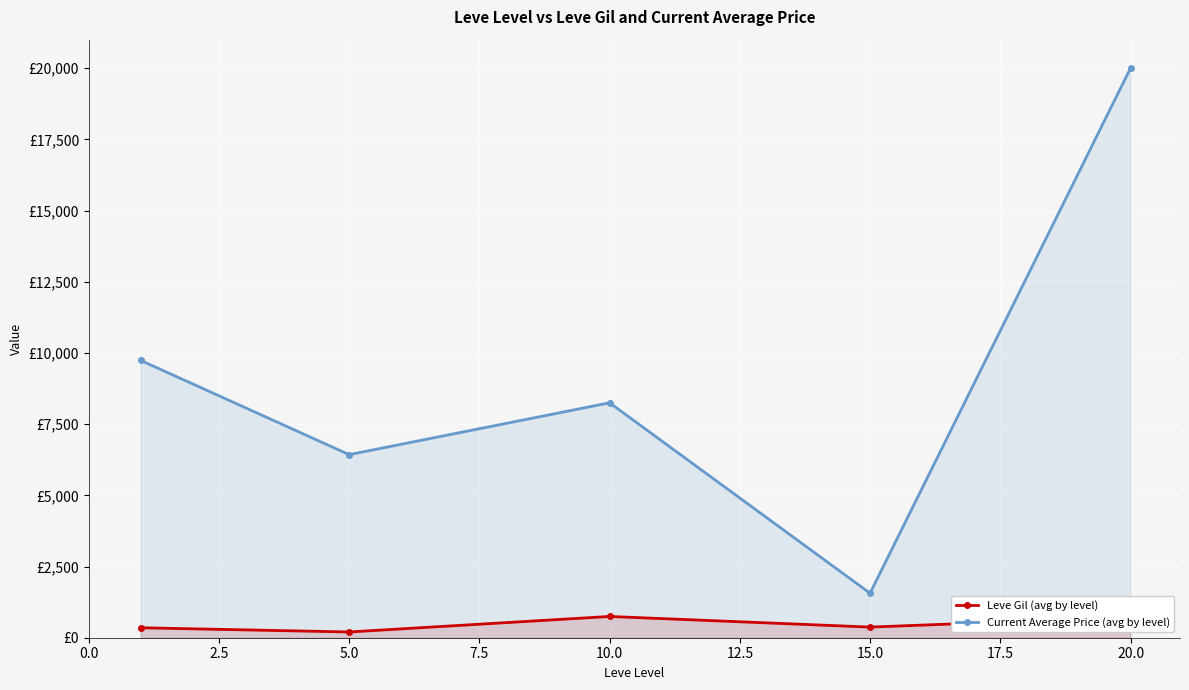

What are all the series names shown in the legend?

Leve Gil (avg by level), Current Average Price (avg by level)